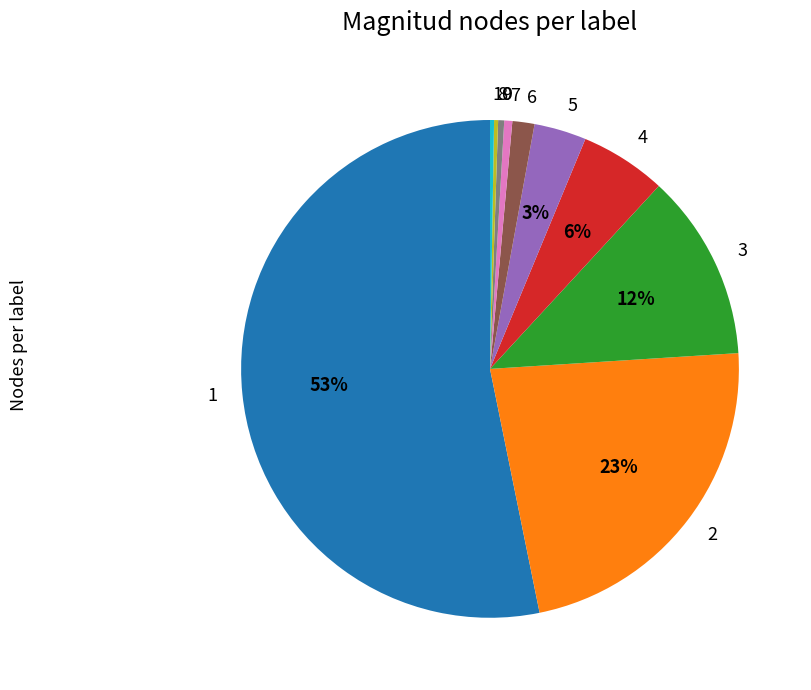

Between 4 and 9, which is larger?

4